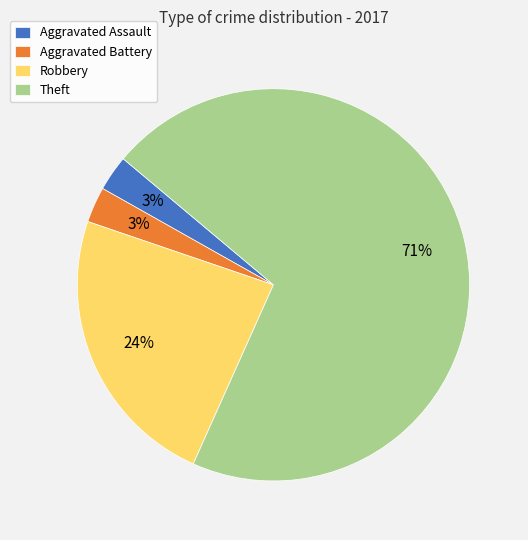

Is the sum of Aggravated Battery and Robbery greater than half?

No